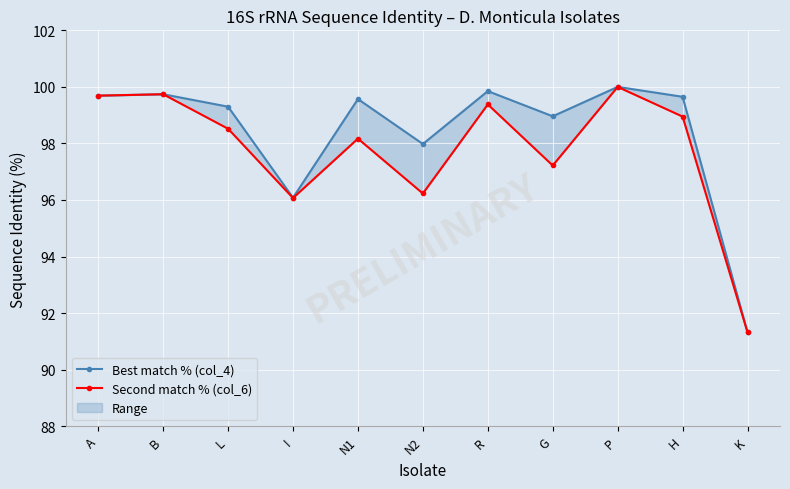

Which series has the widest spread of values?

Best match % (col_4)